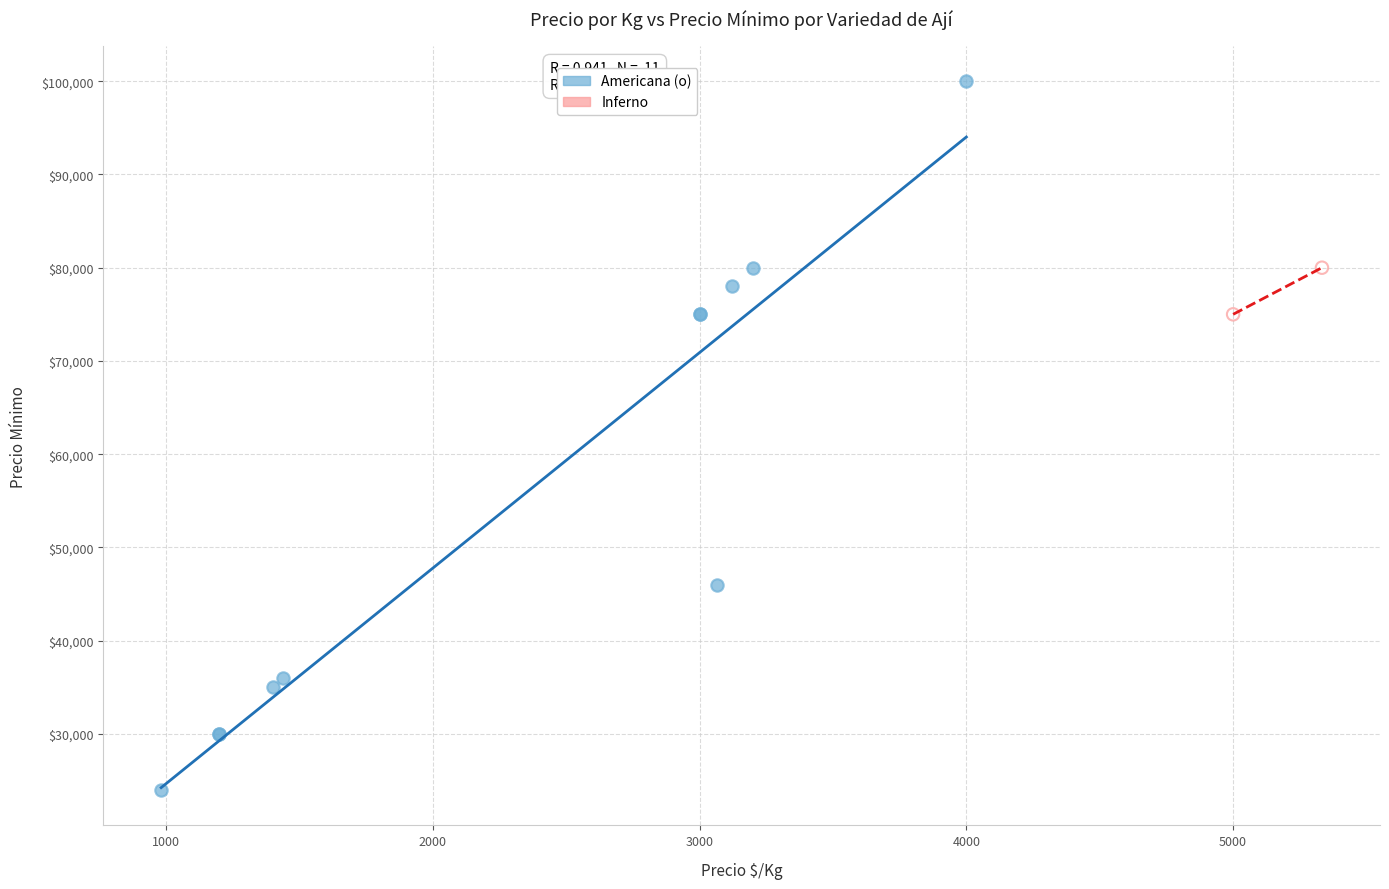

What are all the series names shown in the legend?

Americana (o), Inferno